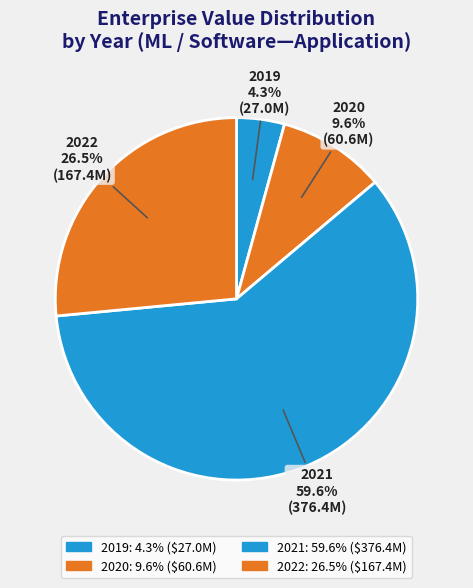

Count the number of slices in the pie.

4